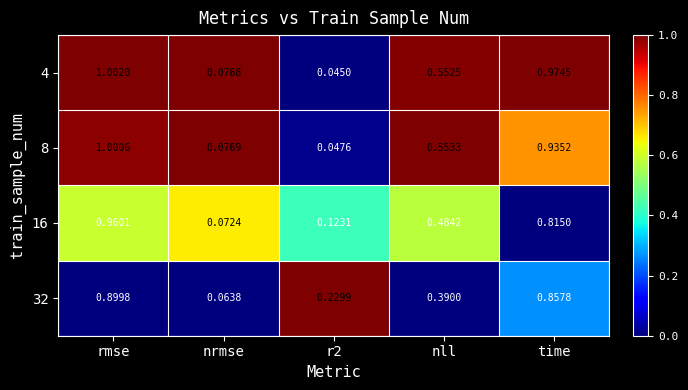

Which category has the highest value in the 16 series?

rmse